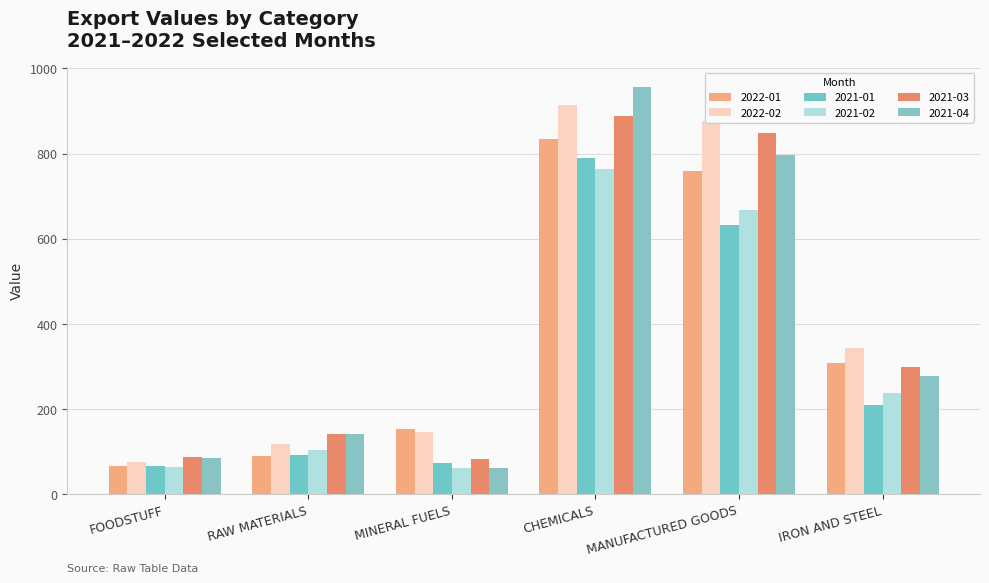

How many bars are there in each group?

6